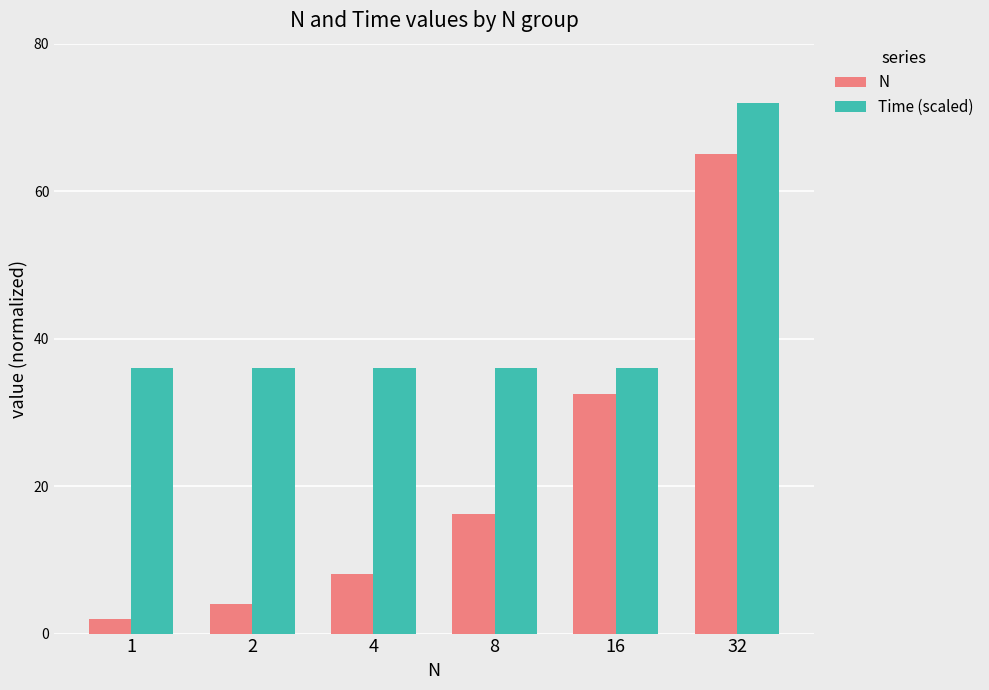

The value of Time (scaled) at 16 is 36.0. True or false?

True